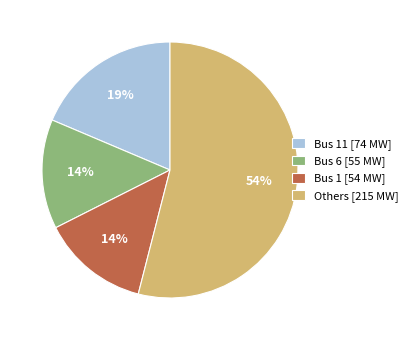

How many slices are in this pie chart?

4